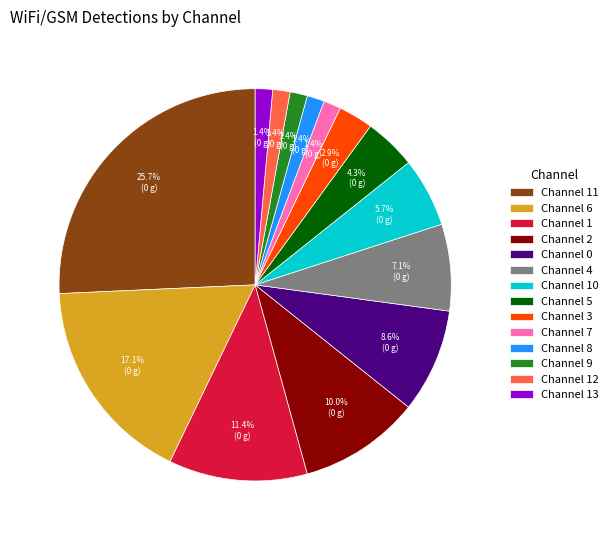

Between Channel 7 and Channel 1, which is larger?

Channel 1